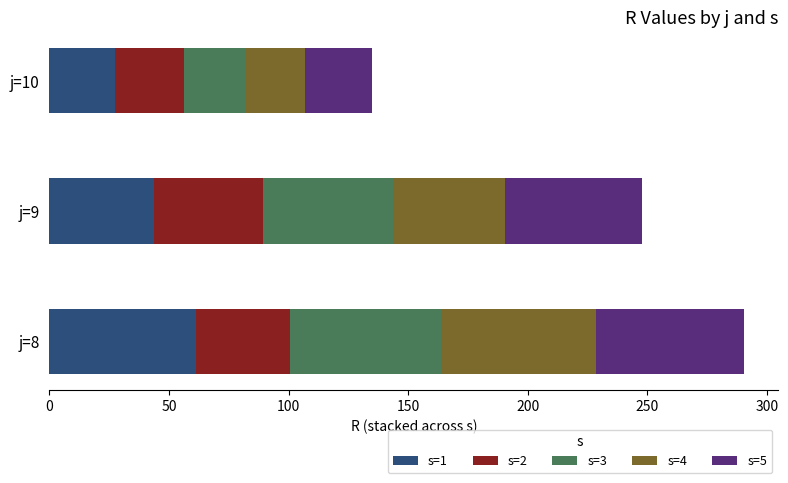

What is the minimum value for s=1?

27.4